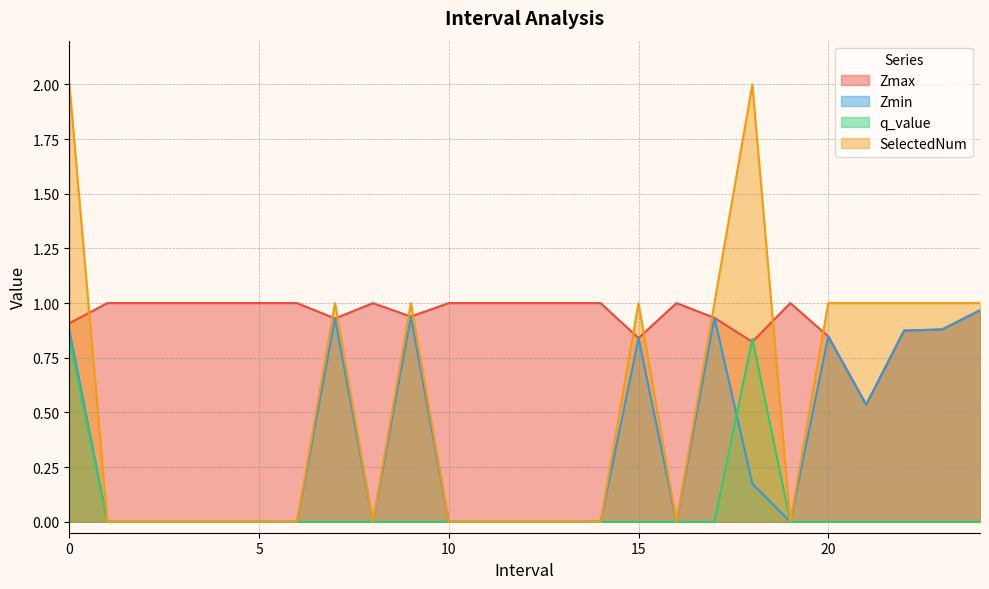

Rank the series at 17.0 from lowest to highest value.

q_value, Zmax, Zmin, SelectedNum